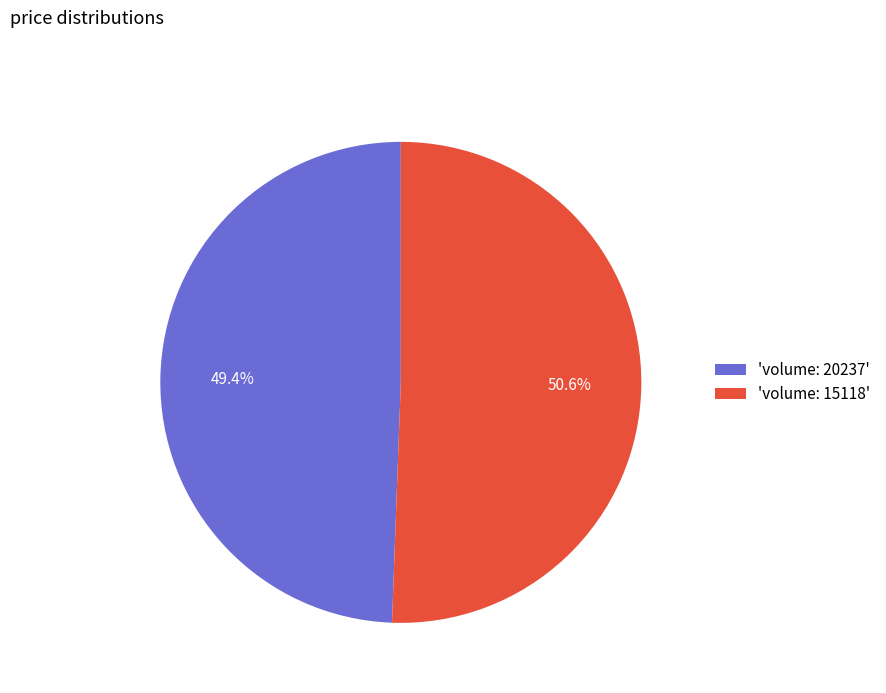

Is there a majority slice in this chart?

Yes